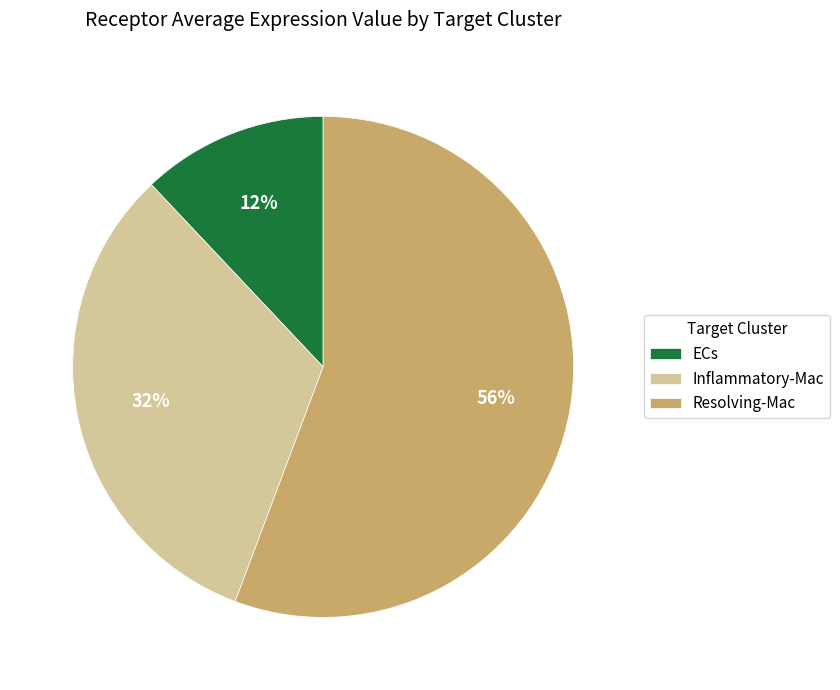

To the nearest percent, what is the average slice percentage?

33%